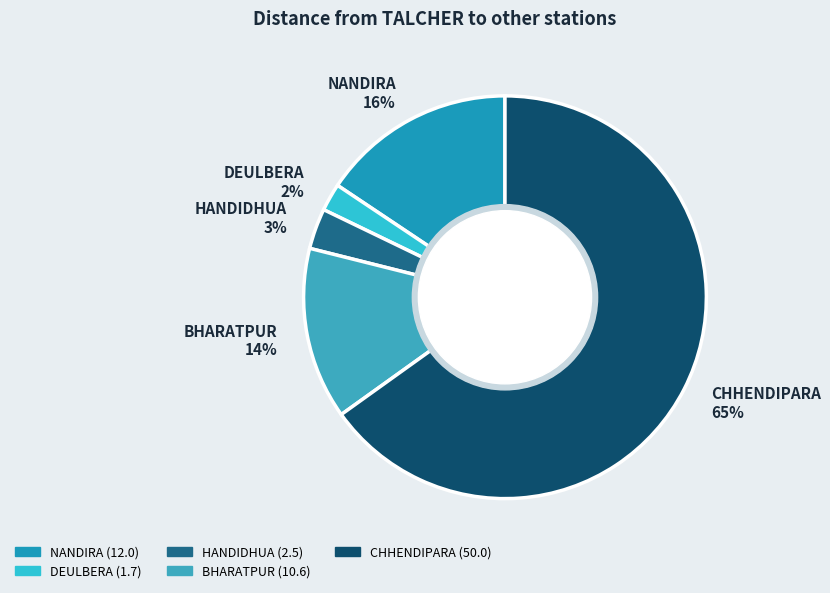

What is the smallest slice in the pie chart?

DEULBERA